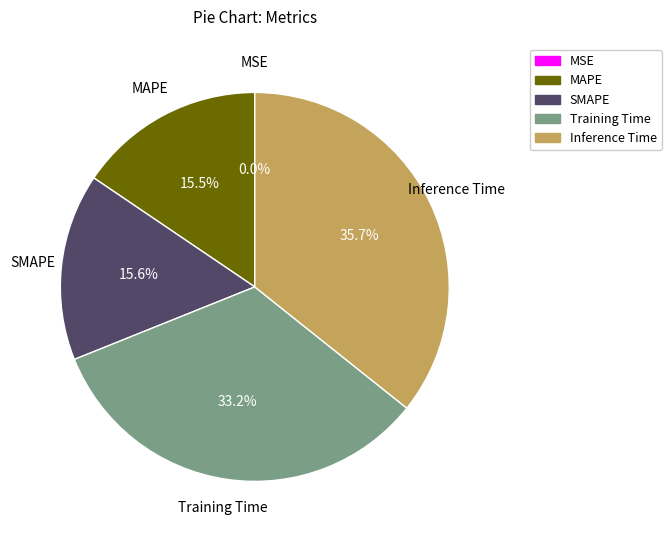

Between MAPE and Training Time, which is larger?

Training Time